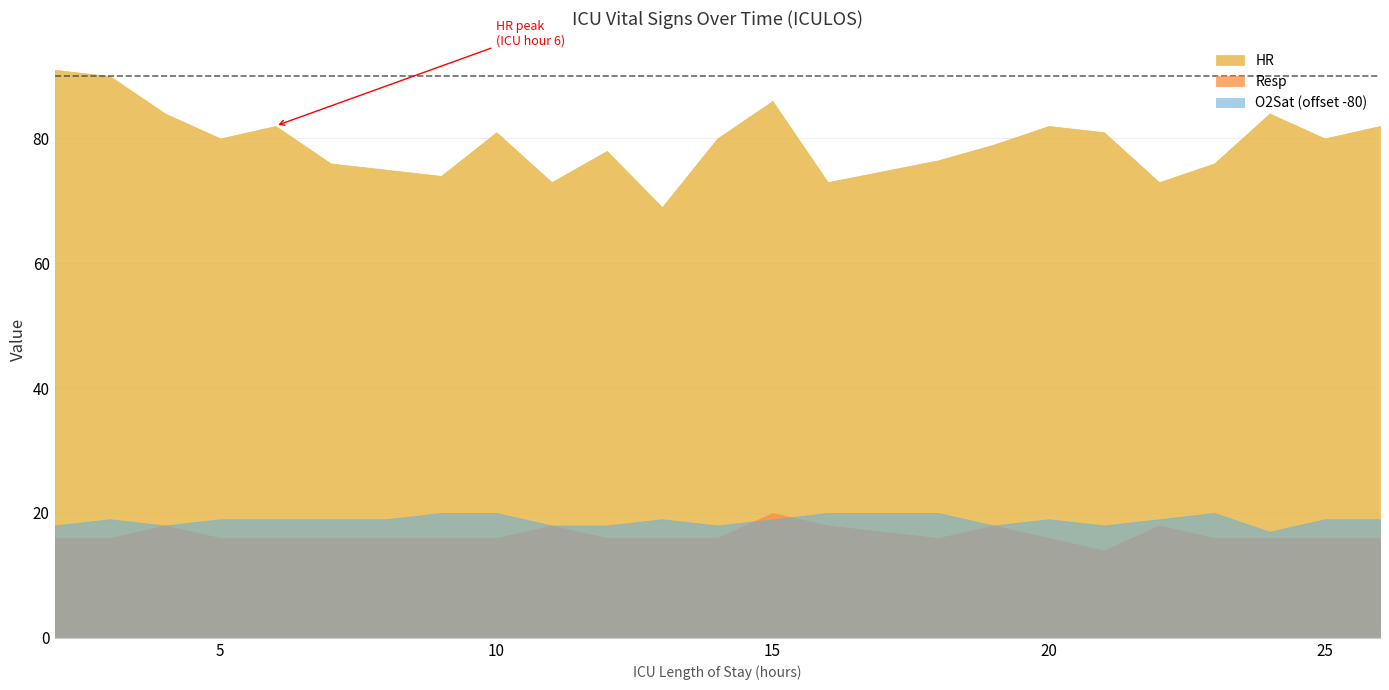

The HR series shows 90.0 at 3. True or false?

True